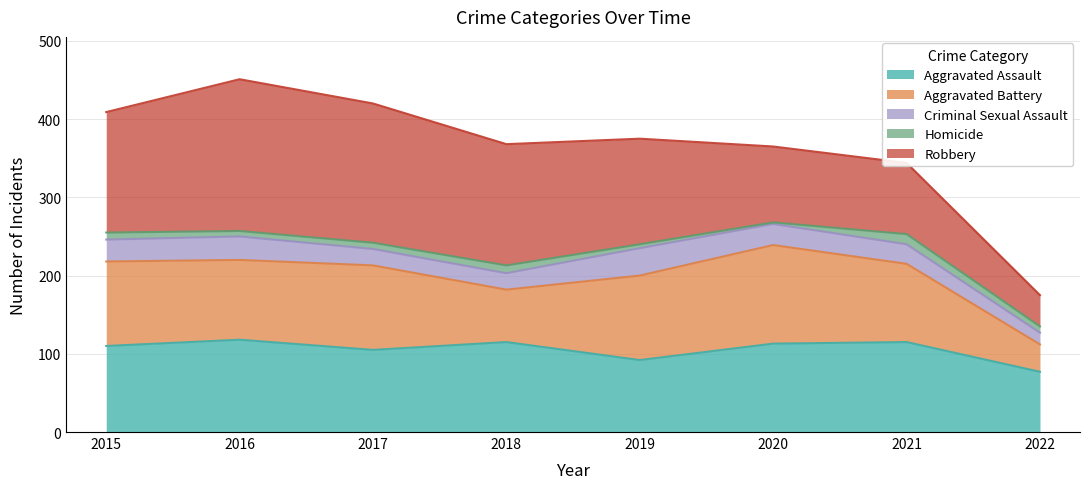

True or false: Aggravated Battery has a value of 126 at 2020.

True